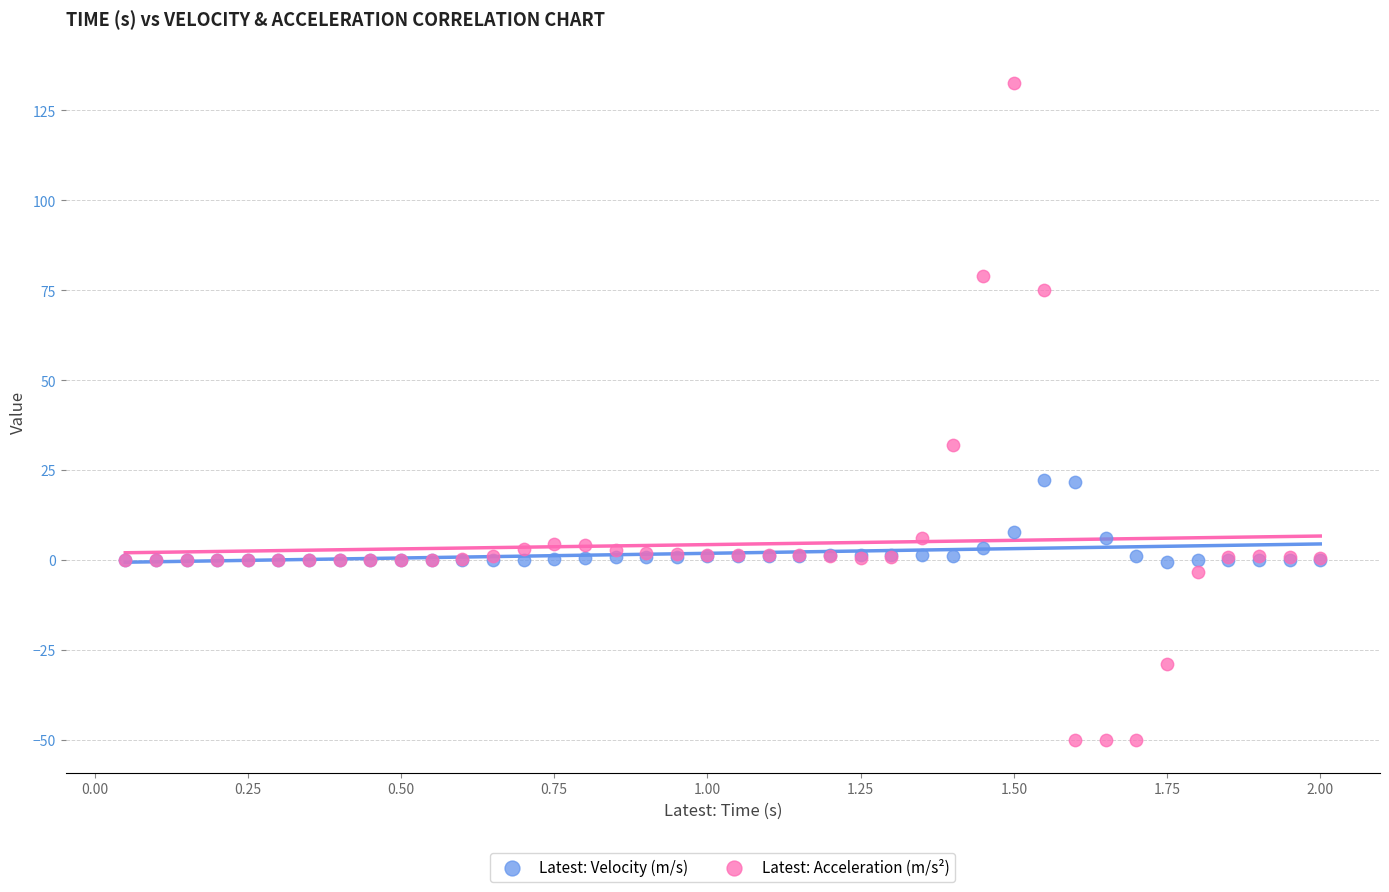

Which series reaches the minimum Y coordinate?

Latest: Acceleration (m/s²)